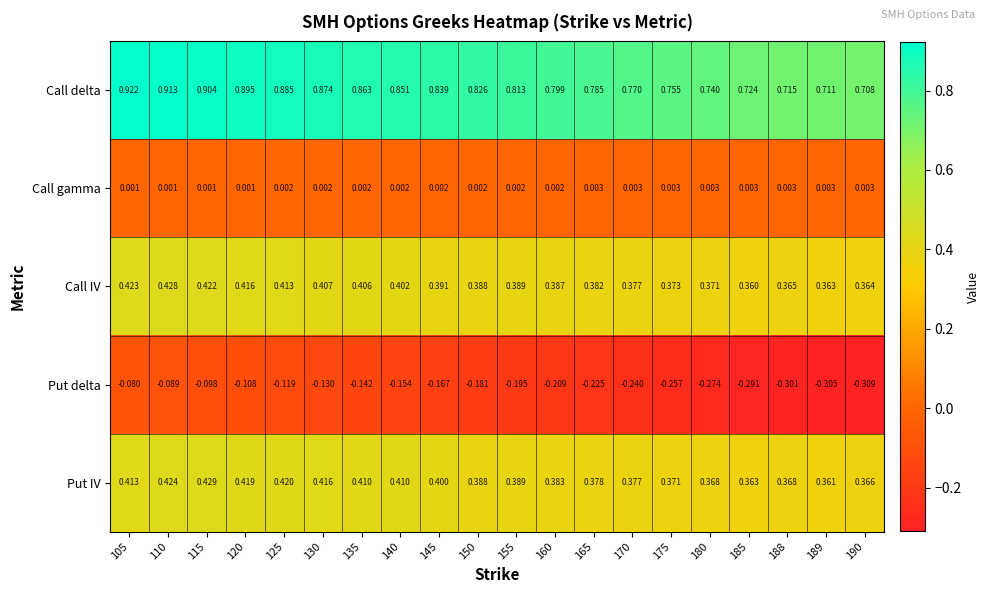

List the series in order of their peak value, highest first.

Call delta, Put IV, Call IV, Call gamma, Put delta